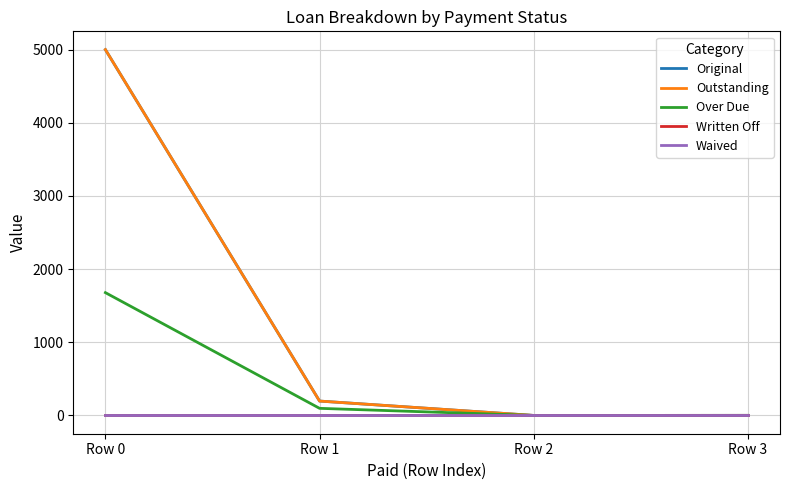

Does the chart have visible grid lines?

Yes